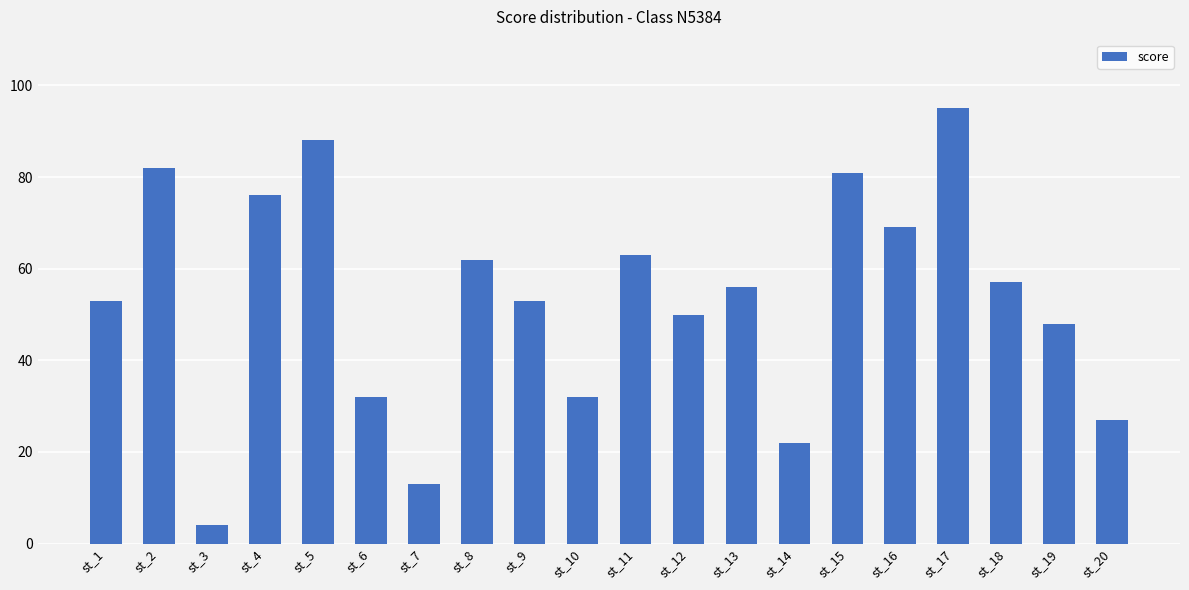

At which category does the chart reach its minimum across all series?

st_3